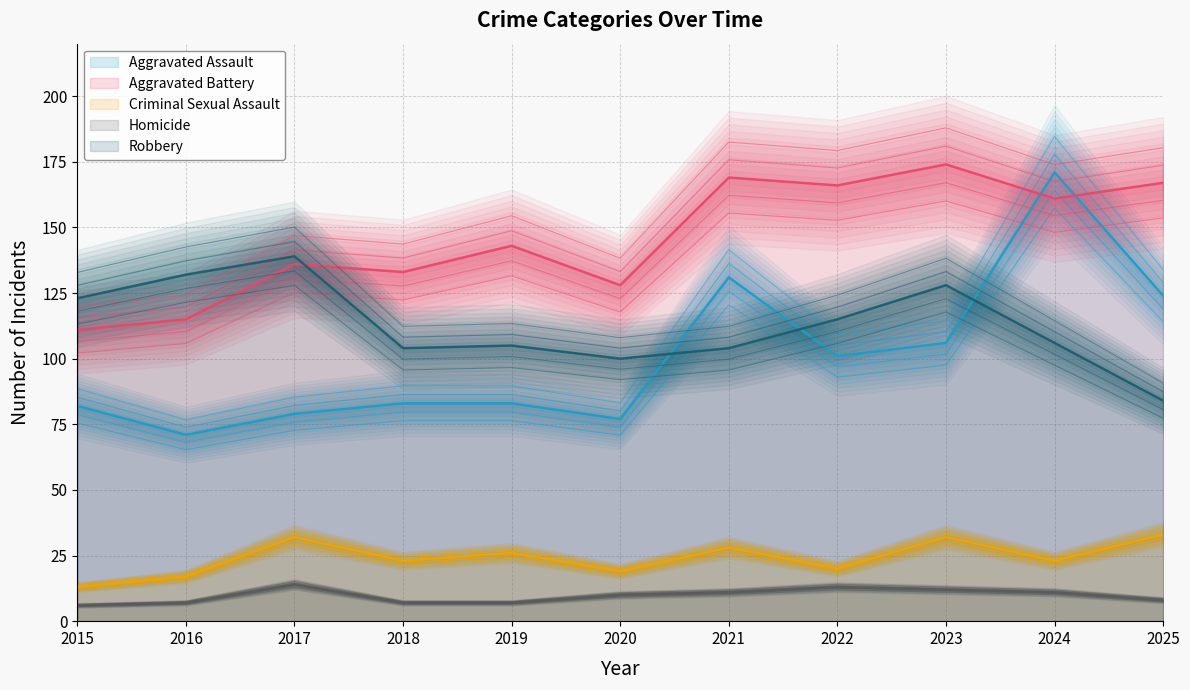

Count the number of data series in this chart.

5